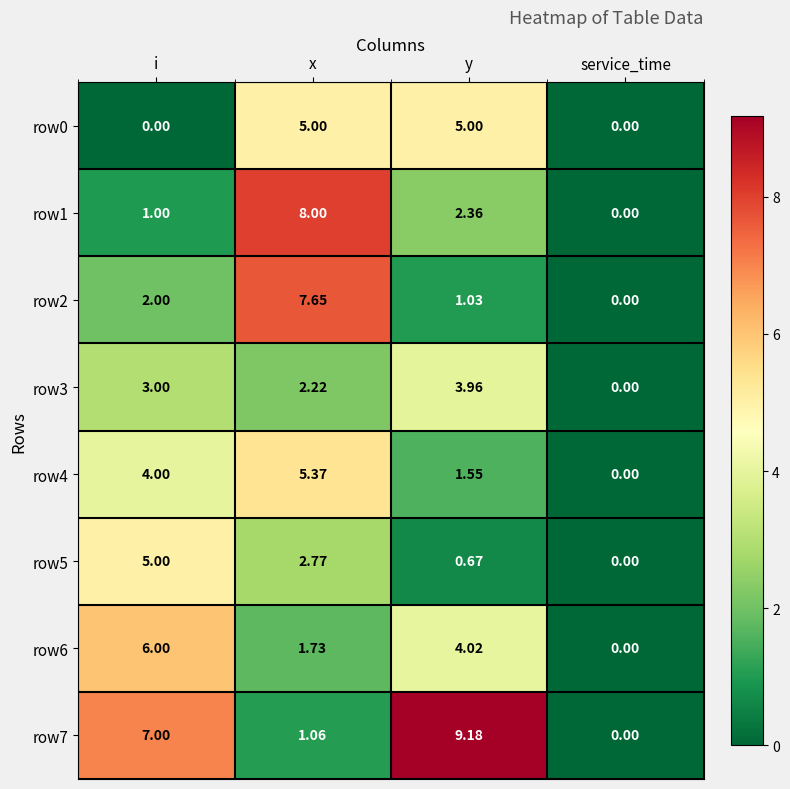

What is the maximum value shown in the chart?

9.2